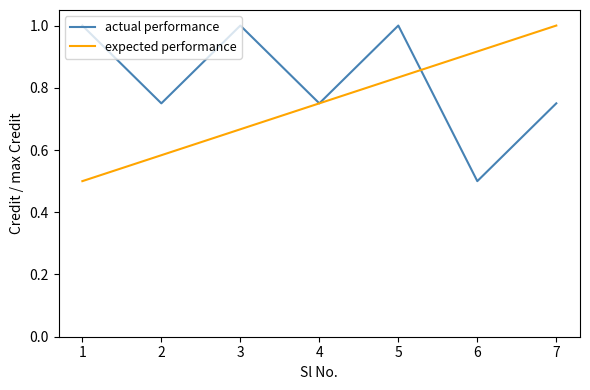

What is the lowest value of the actual performance series?

0.5